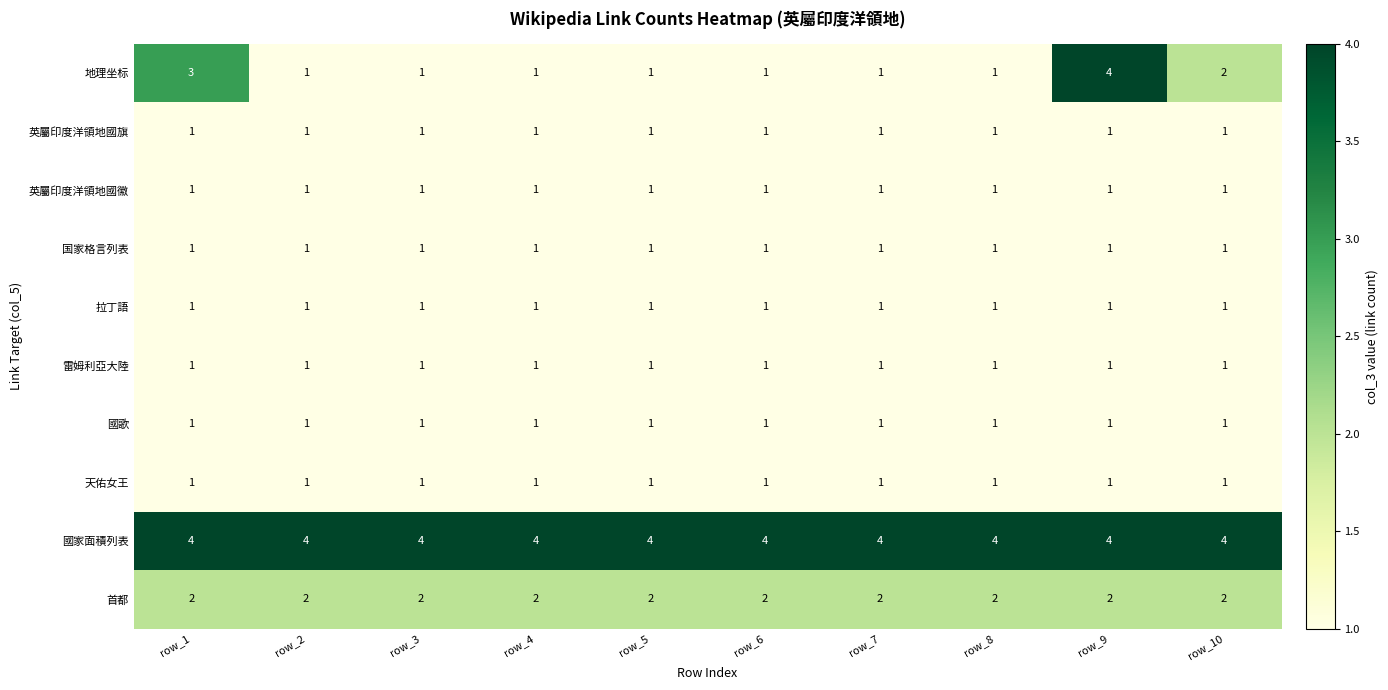

What is the maximum value shown in the chart?

4